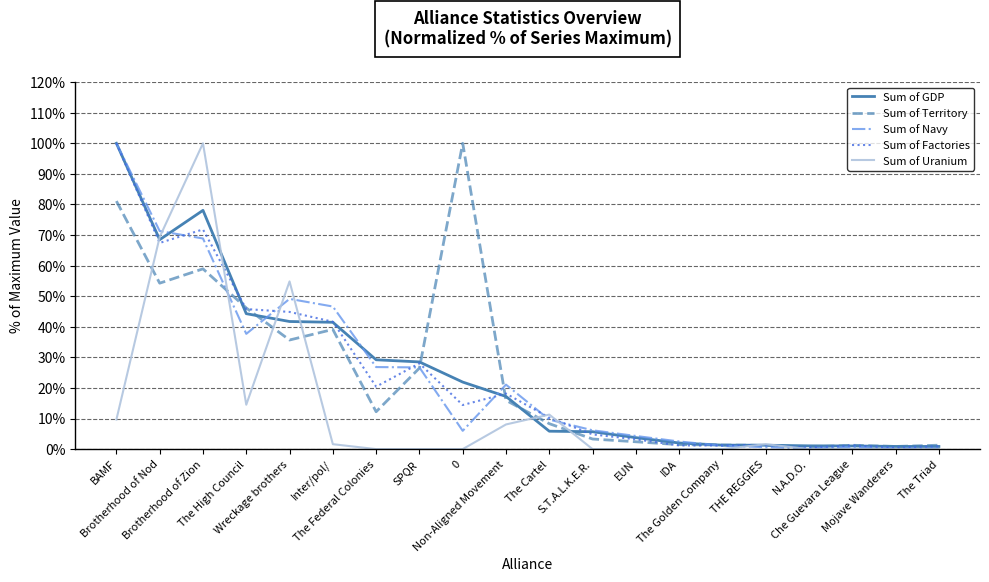

What is the difference between the second highest and second lowest values in the Sum of GDP series?

77.2